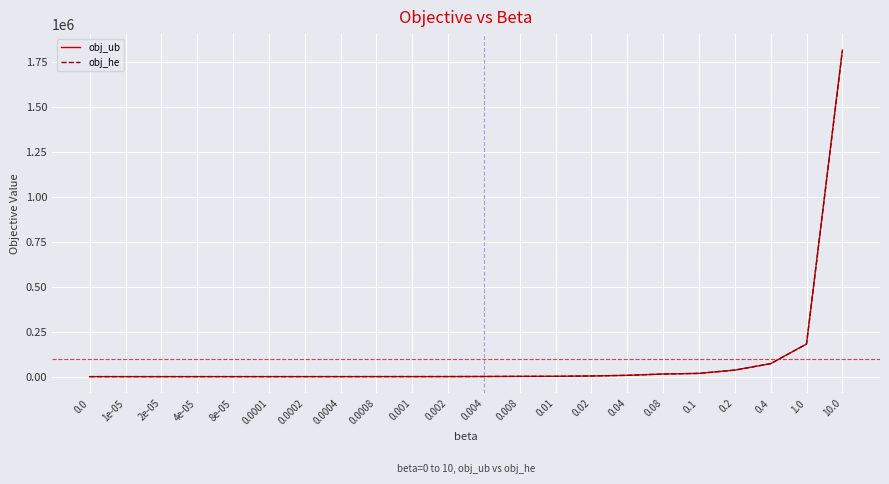

What are all the series names shown in the legend?

obj_ub, obj_he